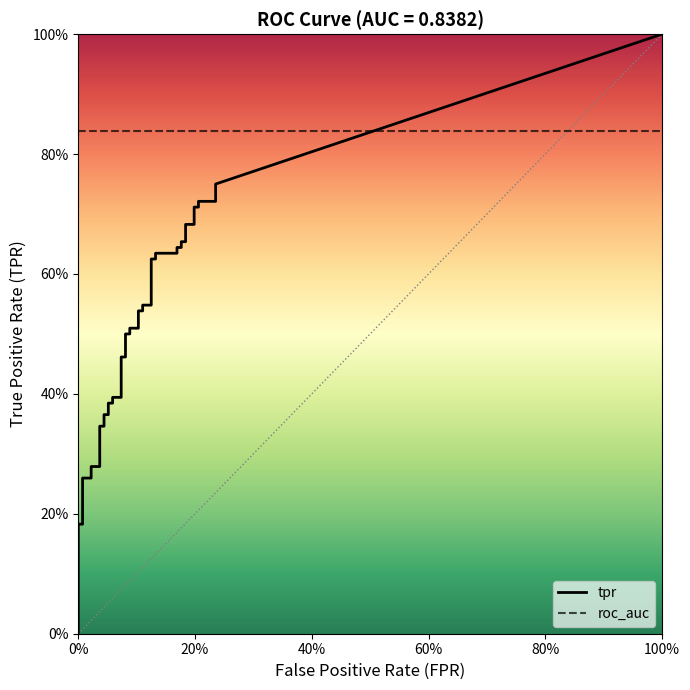

How many lines are shown in the chart?

2